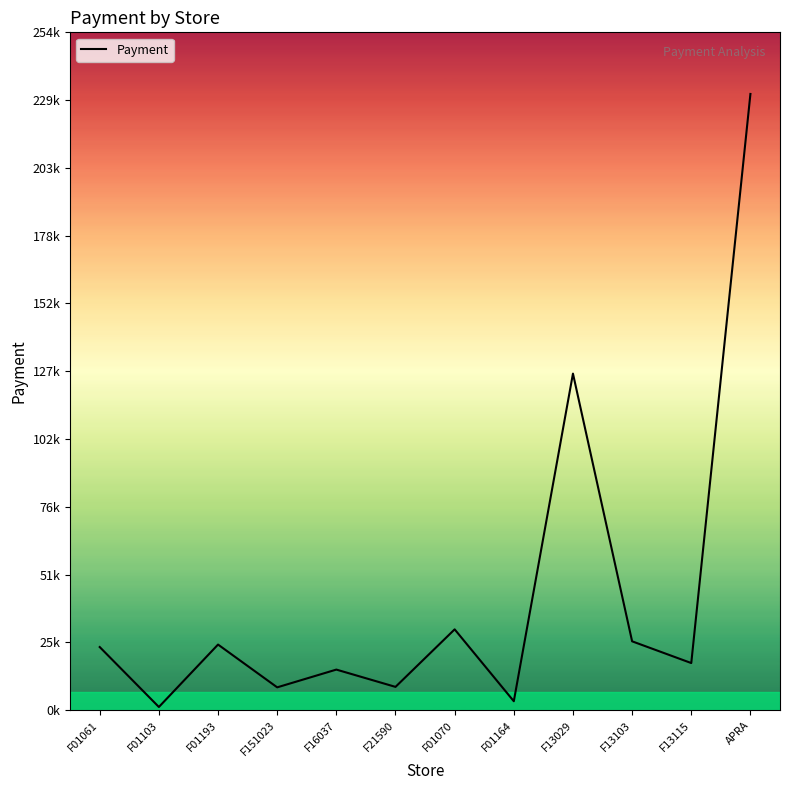

The chart shows a value of 1222.4 at F01103. True or false?

True